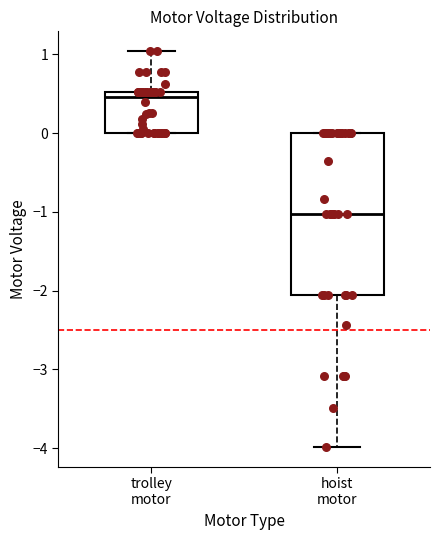

Reading left to right, transcribe this box plot: for each box, give where its median line is, the range the box spans, and where its two whiskers end, as read against the y-axis. The values are not printed on the chart, so give them approximately, as read against the axis.

trolley motor: median 0.5 (just below the box's upper edge), box 0.0 to 0.5, whiskers 0.0 to 1.0
hoist motor: median -1.0, box -2.1 to 0.0, whiskers -4.0 to 0.0